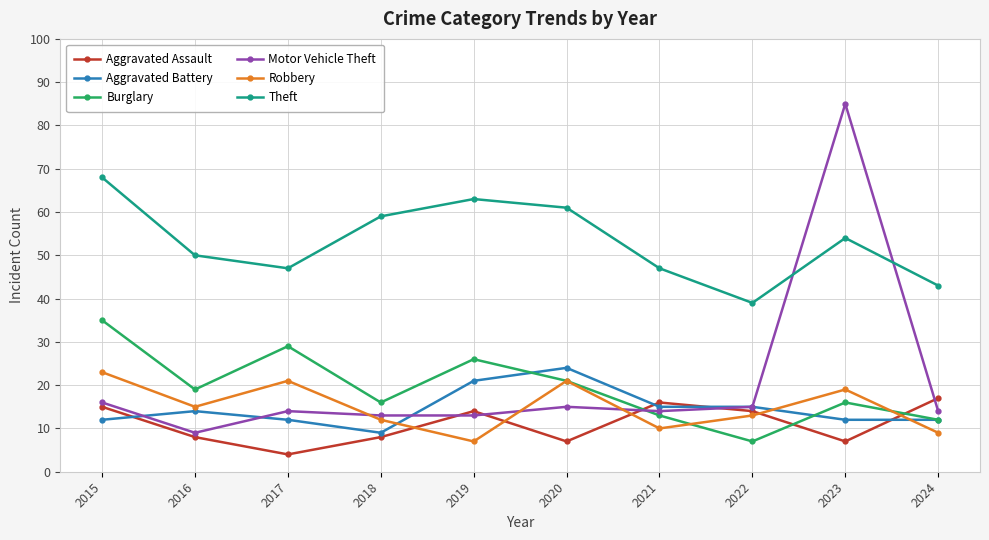

Reading left to right, transcribe all the data shown in this chart.

Aggravated Assault: 2015=15	2016=8	2017=4	2018=8	2019=14	2020=7	2021=16	2022=14	2023=7	2024=17
Aggravated Battery: 2015=12	2016=14	2017=12	2018=9	2019=21	2020=24	2021=15	2022=15	2023=12	2024=12
Burglary: 2015=35	2016=19	2017=29	2018=16	2019=26	2020=21	2021=13	2022=7	2023=16	2024=12
Motor Vehicle Theft: 2015=16	2016=9	2017=14	2018=13	2019=13	2020=15	2021=14	2022=15	2023=85	2024=14
Robbery: 2015=23	2016=15	2017=21	2018=12	2019=7	2020=21	2021=10	2022=13	2023=19	2024=9
Theft: 2015=68	2016=50	2017=47	2018=59	2019=63	2020=61	2021=47	2022=39	2023=54	2024=43